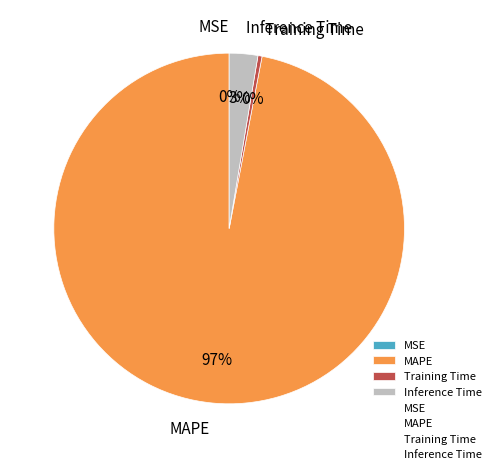

To the nearest percent, what percentage of the pie is MAPE?

97%